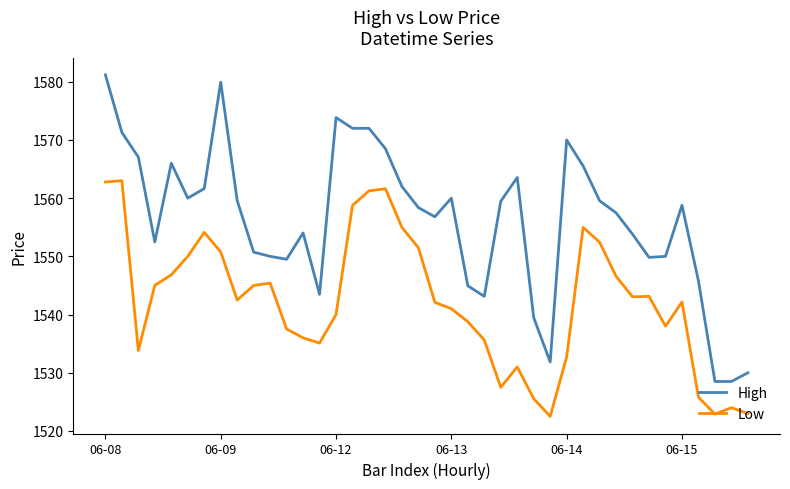

Which series has the largest range (max minus min)?

High